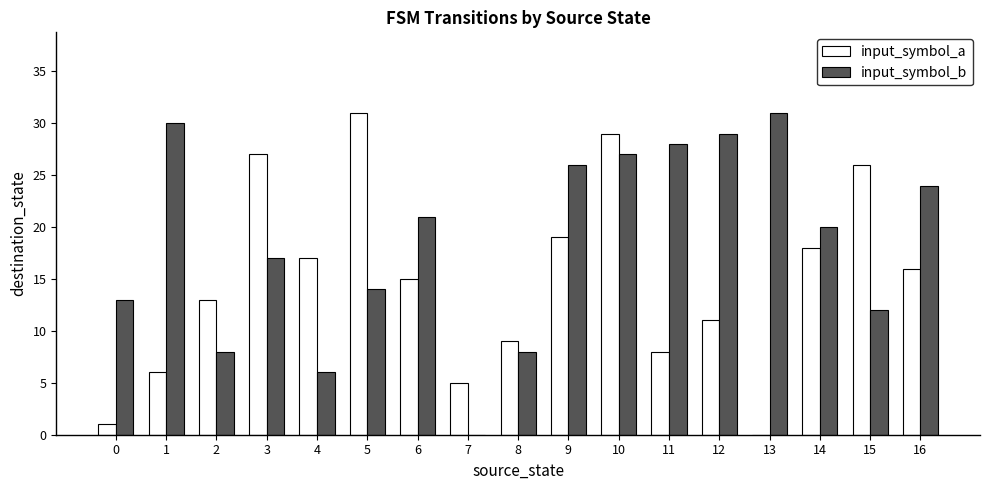

The input_symbol_a series shows 2 at 7. True or false?

False